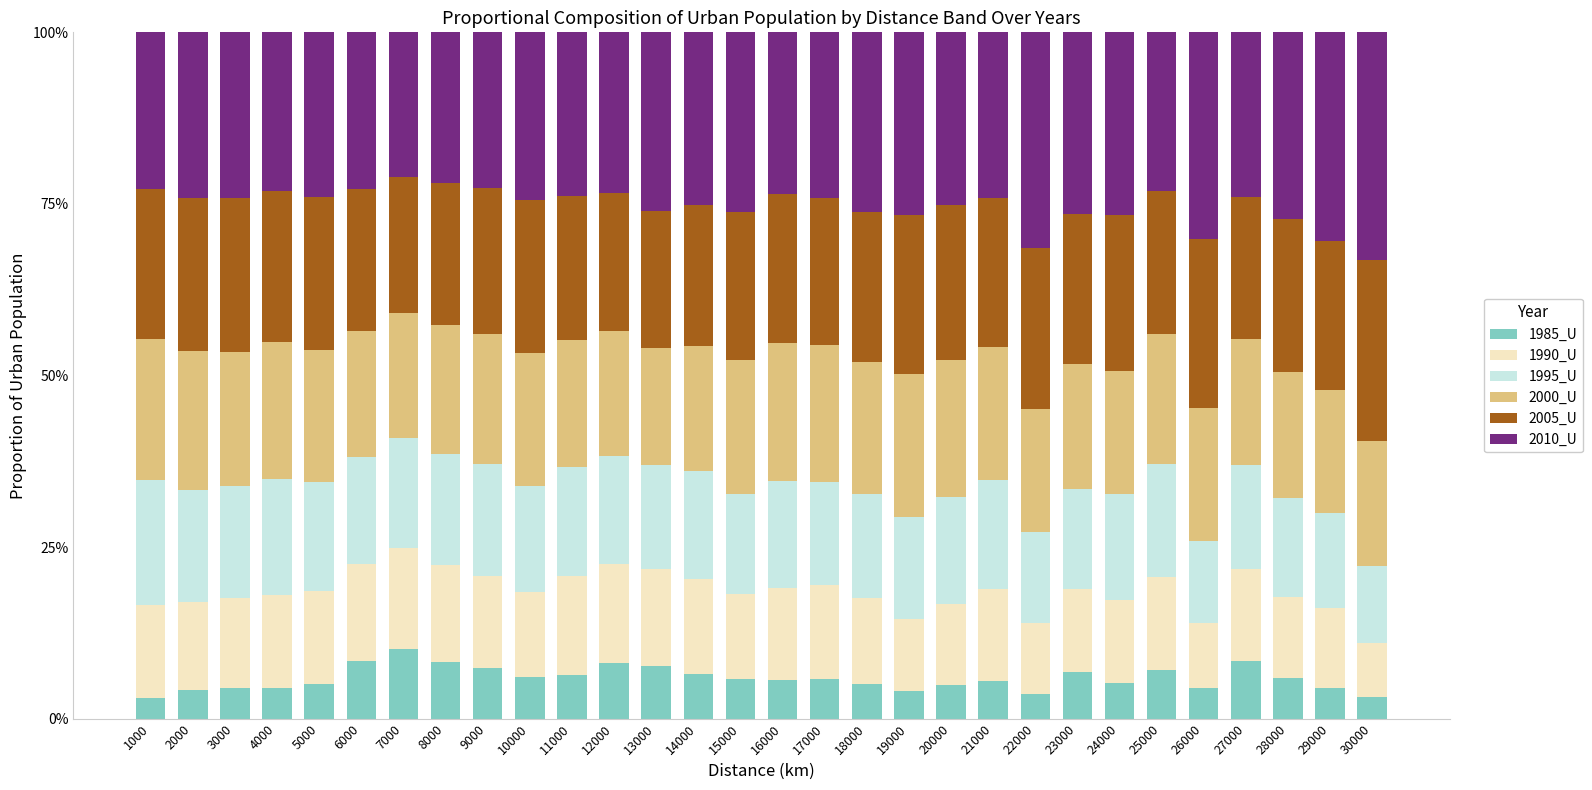

Does the chart contain any negative values?

No